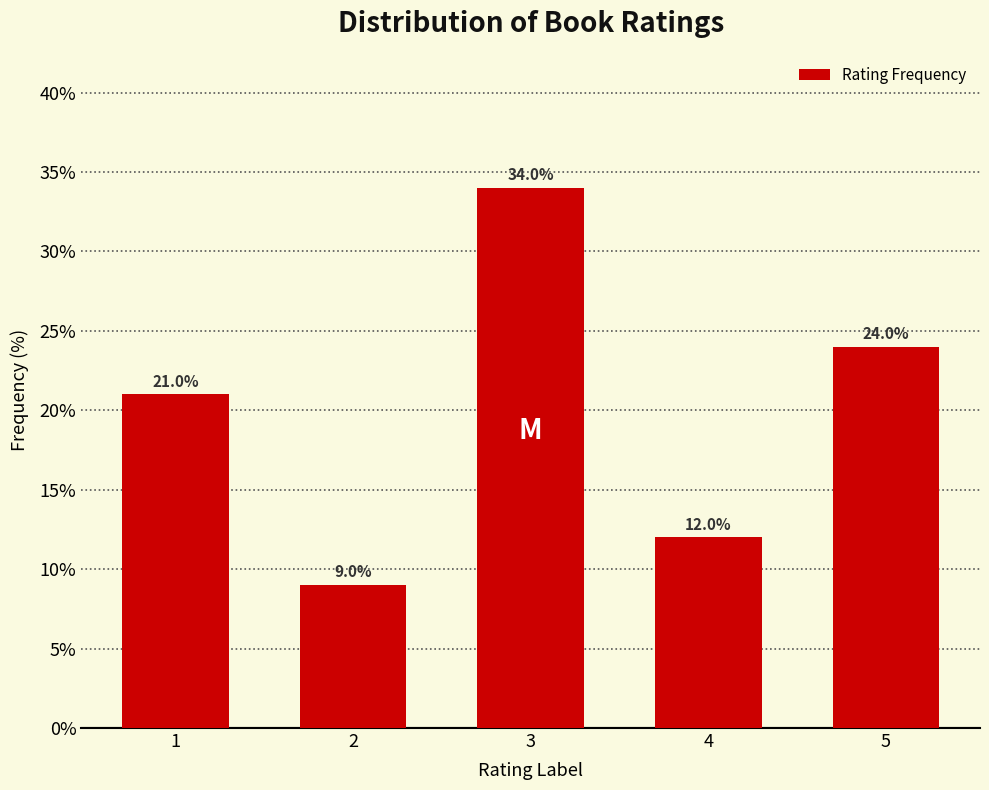

Reading left to right, list all the values displayed in this chart.

1=21	2=9	3=34	4=12	5=24